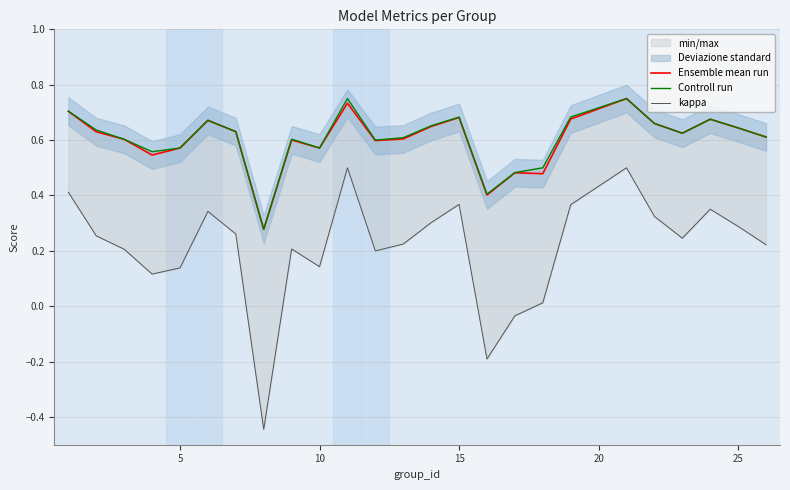

How many intersections are there between Ensemble mean run and Controll run?

1